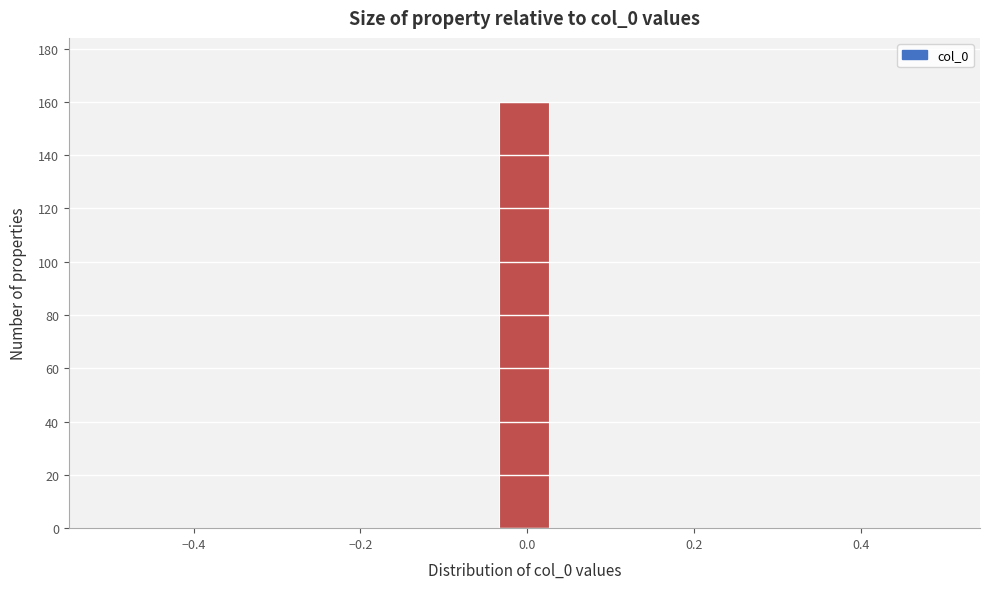

Around what value on the x-axis is the tallest bar? Give the approximate position of its centre, as read against the axis.

0.00